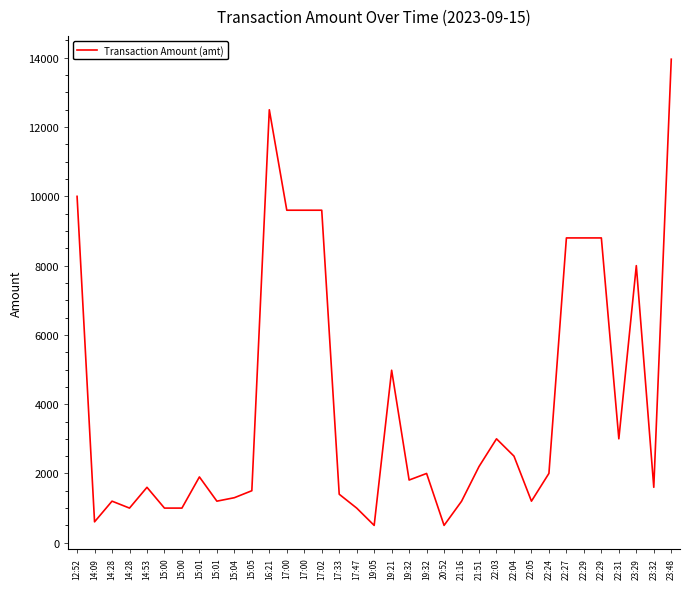

How many lines are shown in the chart?

1